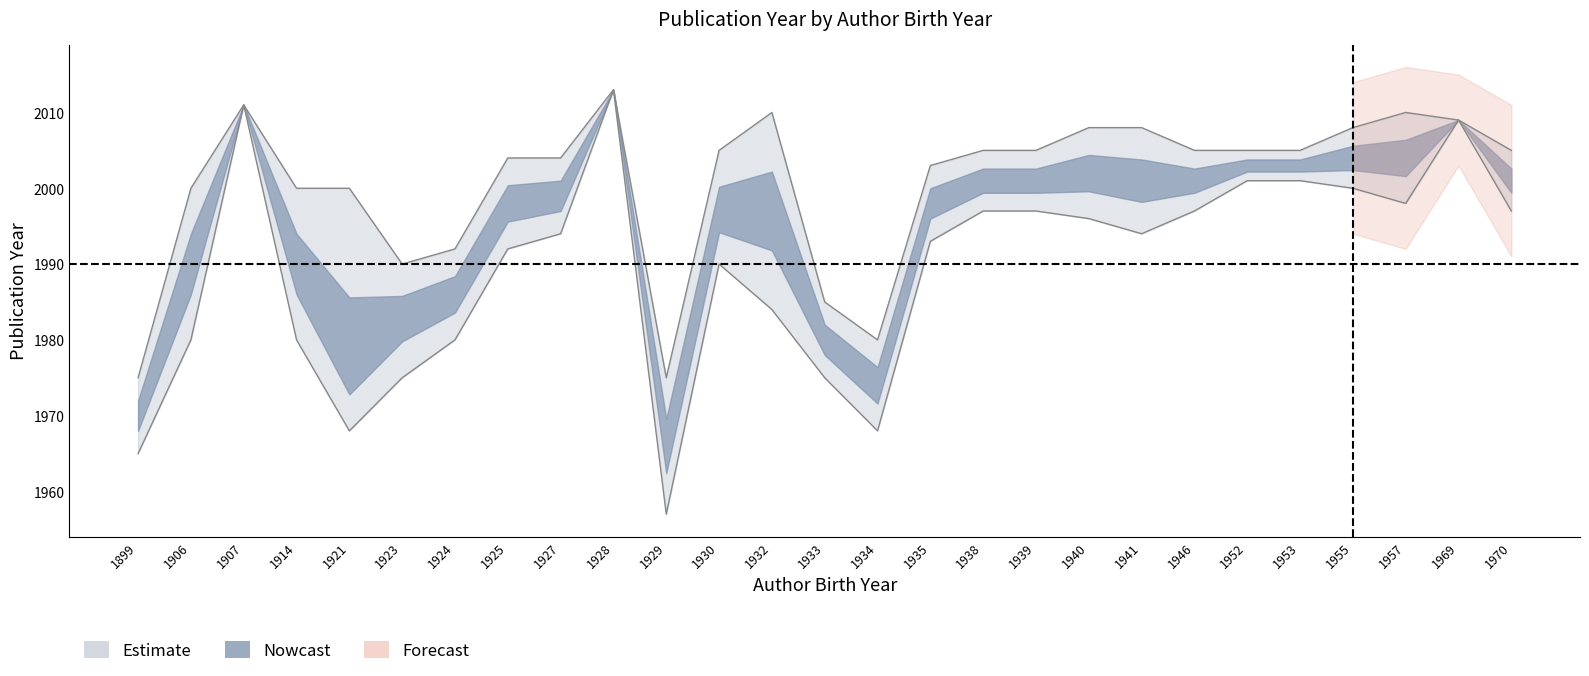

Does the chart display data point markers on the line(s)?

No